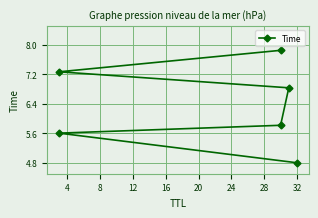

What is the difference between the maximum and minimum values?

3.1